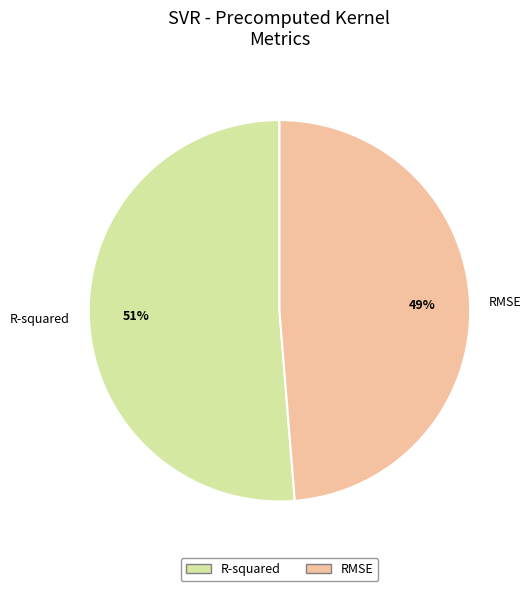

Rank the categories by value from lowest to highest.

RMSE, R-squared